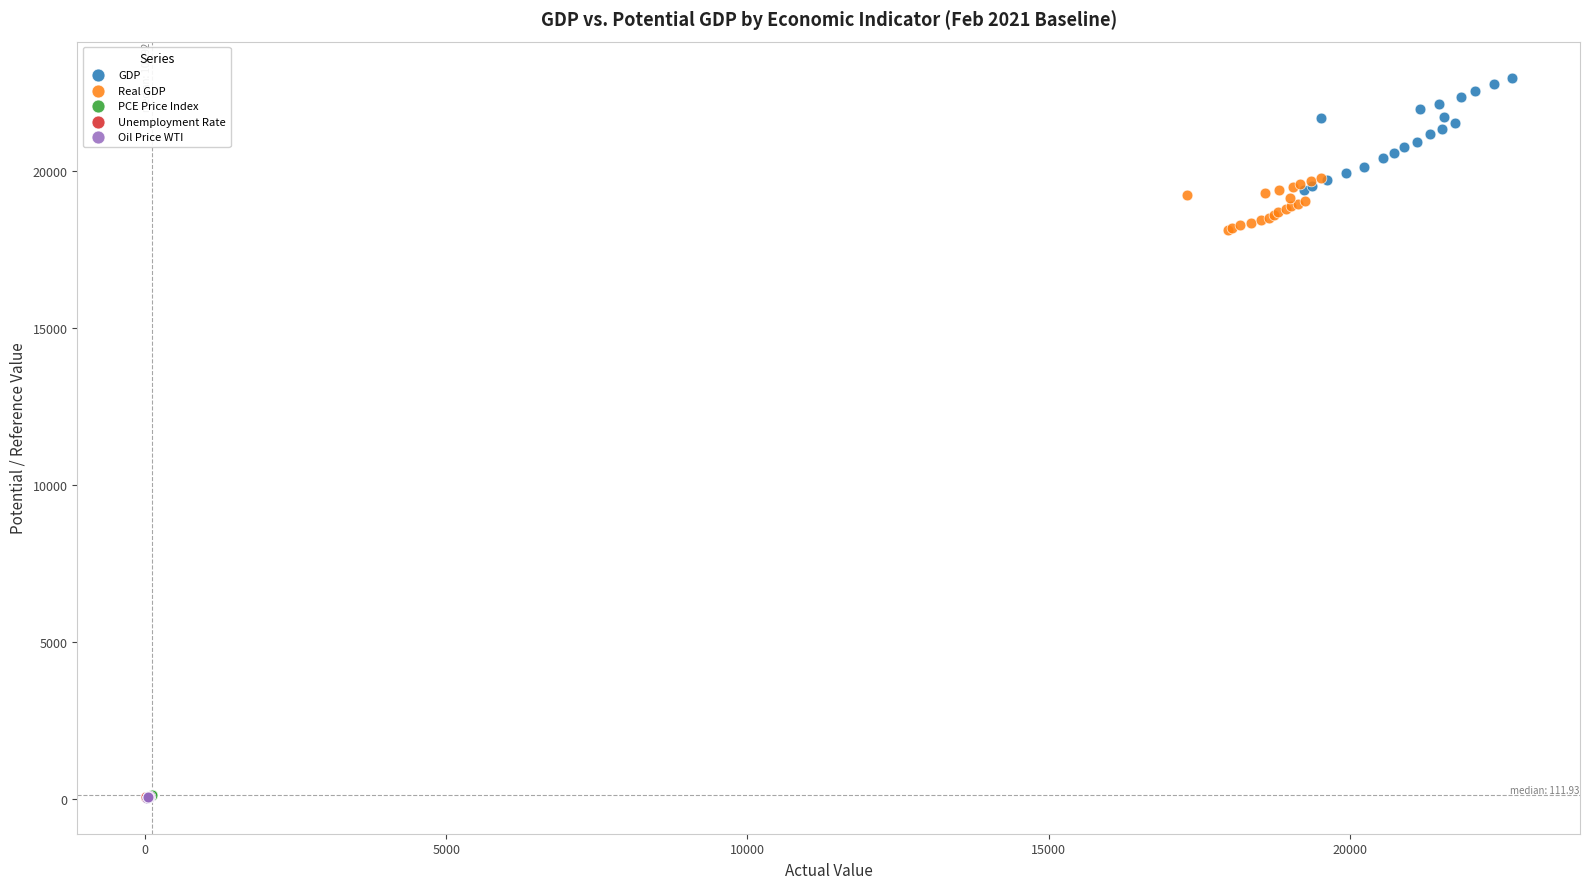

Which series reaches the maximum Y coordinate?

GDP